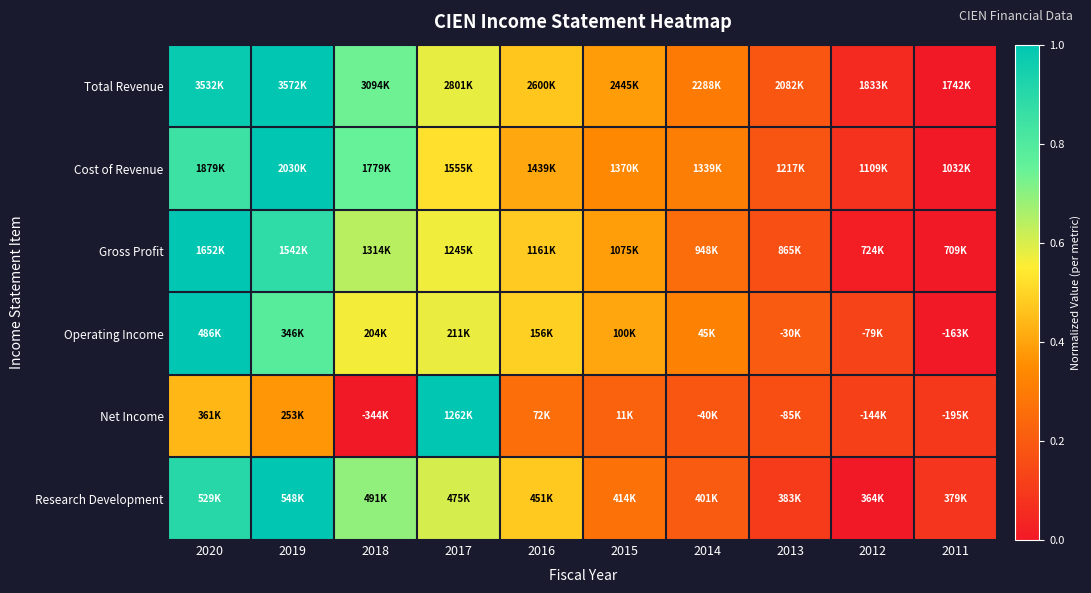

What is the maximum value shown in the chart?

1.0